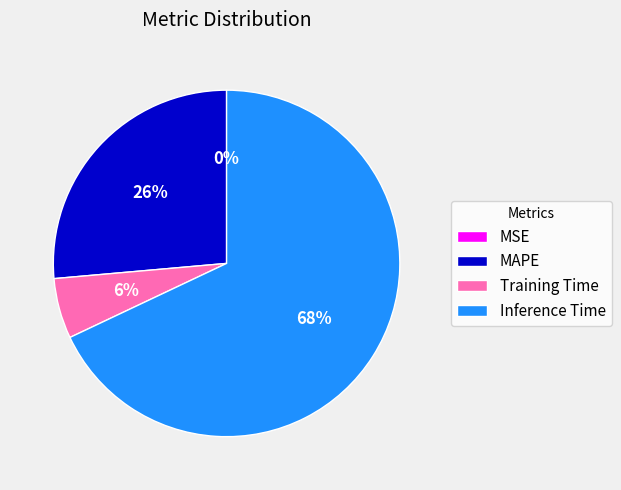

To the nearest percent, what percentage of the pie is MAPE?

26%